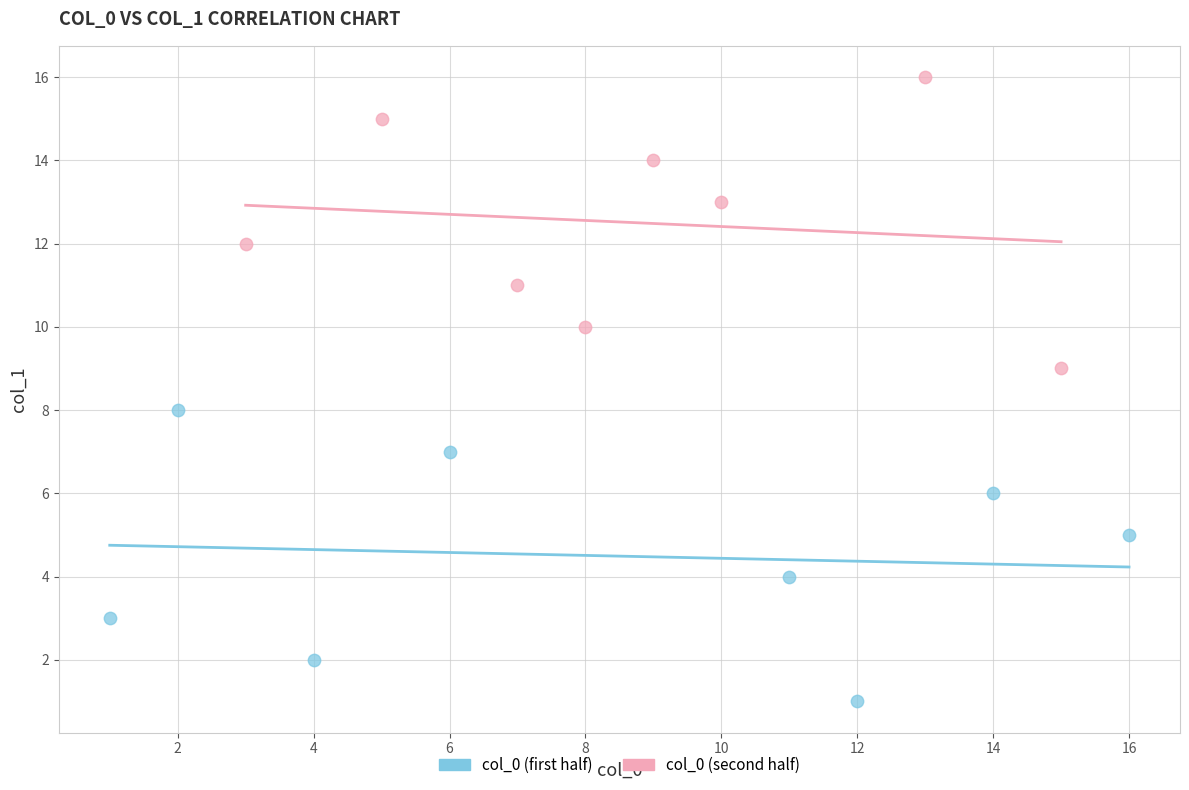

Which series contains the highest Y value?

col_0 (second half)